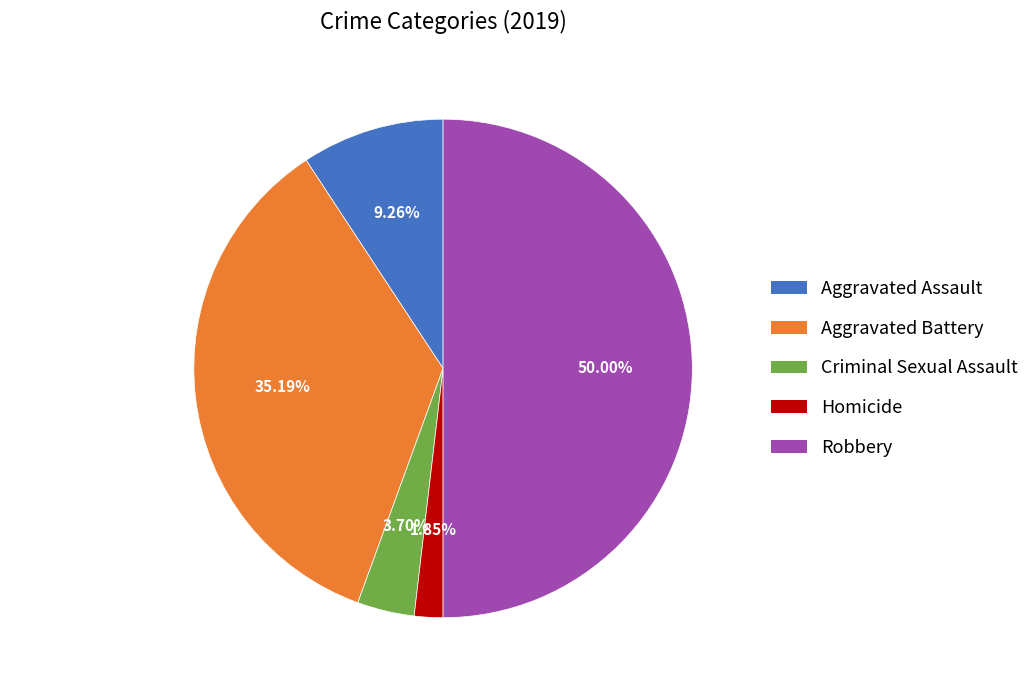

Which has a higher value, Aggravated Battery or Aggravated Assault?

Aggravated Battery